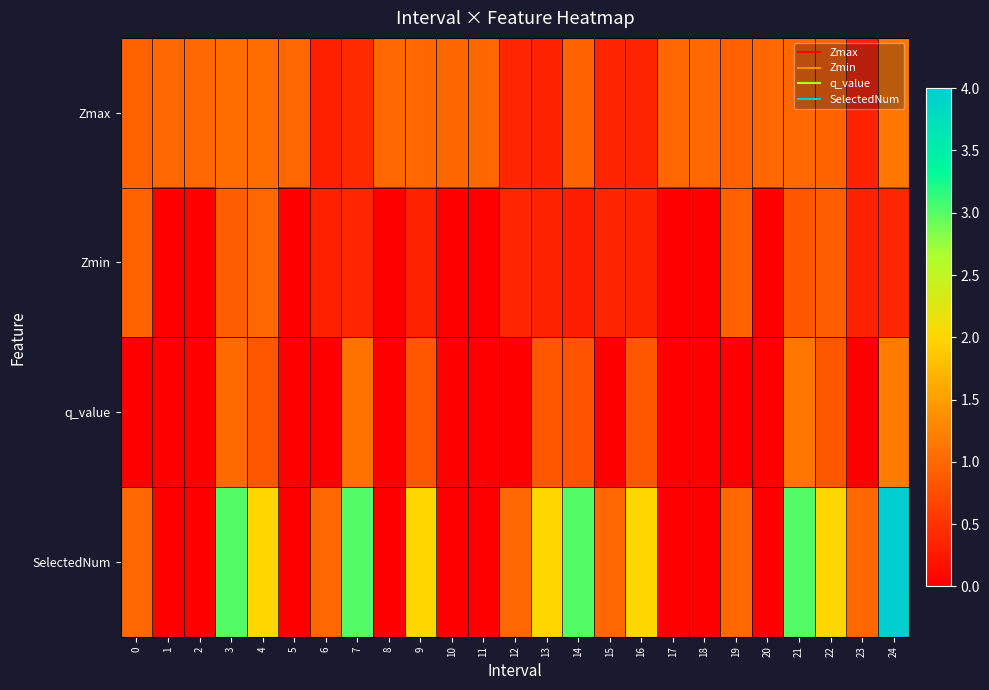

What is the total value across all series at 0?

2.9